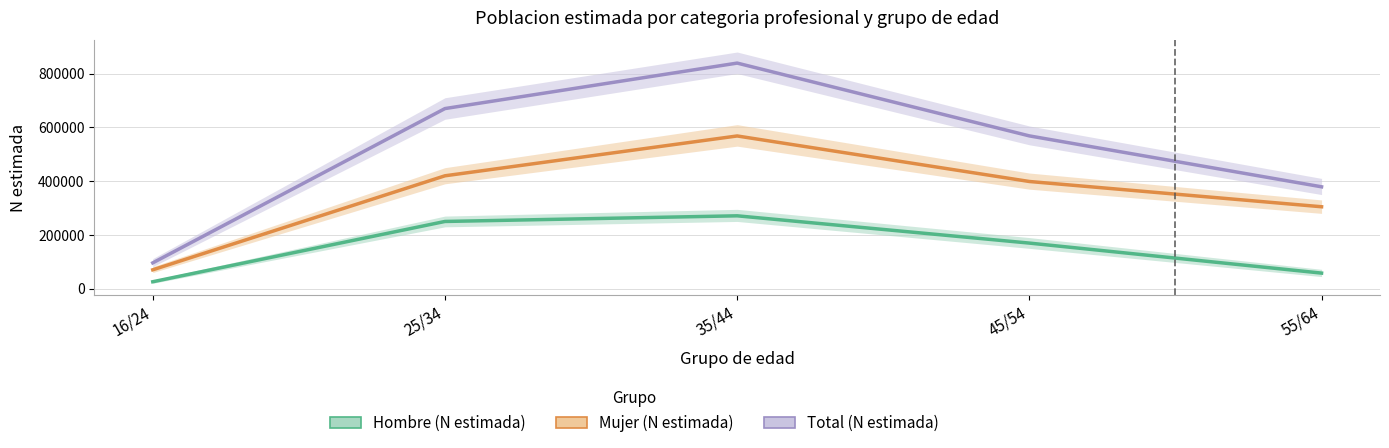

At 16/24, list the series in order from largest to smallest.

Total (N estimada), Mujer (N estimada), Hombre (N estimada)